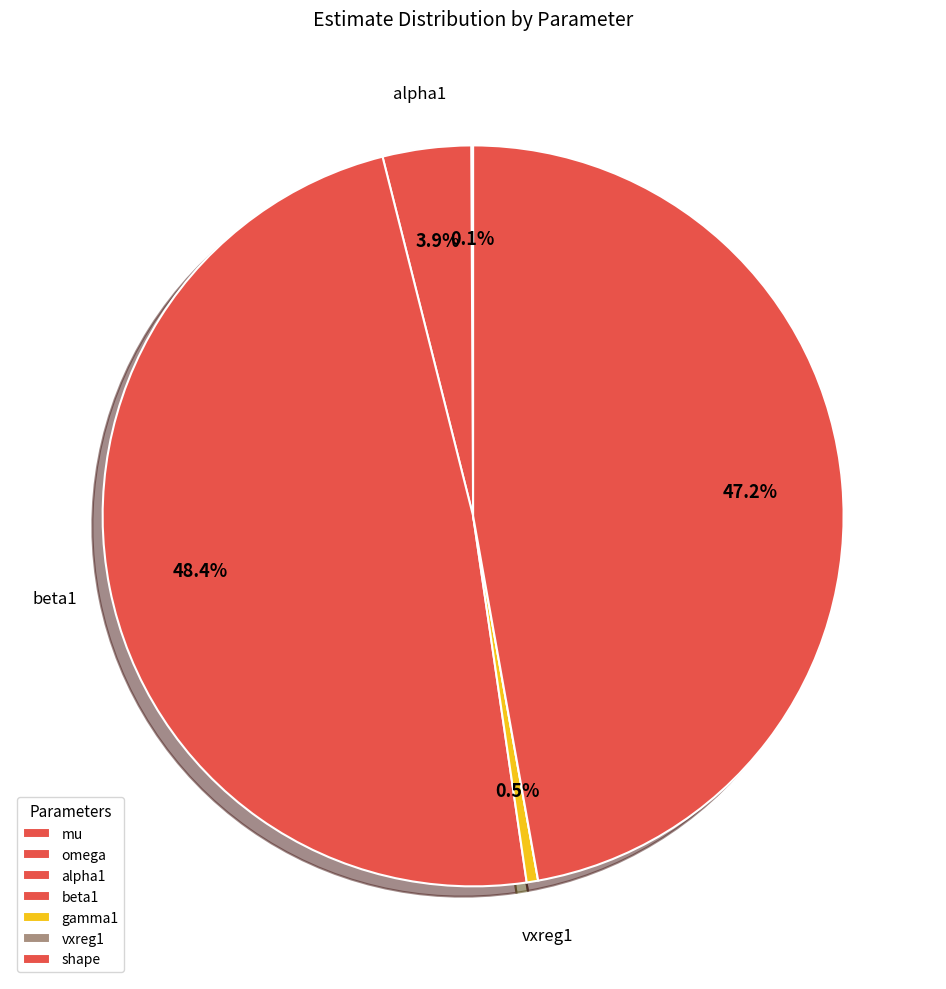

Is it true that vxreg1 is 0% of the pie?

True